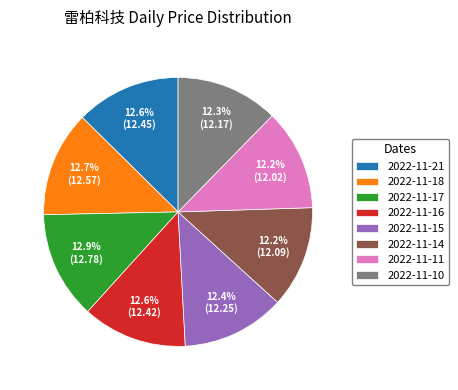

Is there any slice that represents more than half of the pie?

No